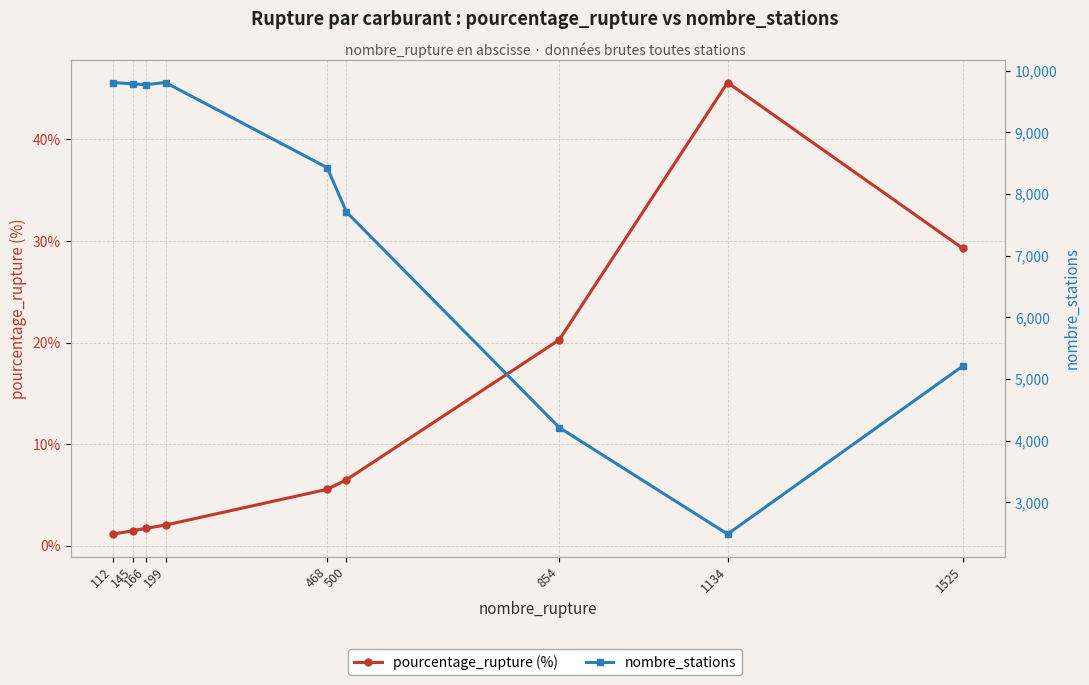

How many interior local valleys does the nombre_stations series have?

2